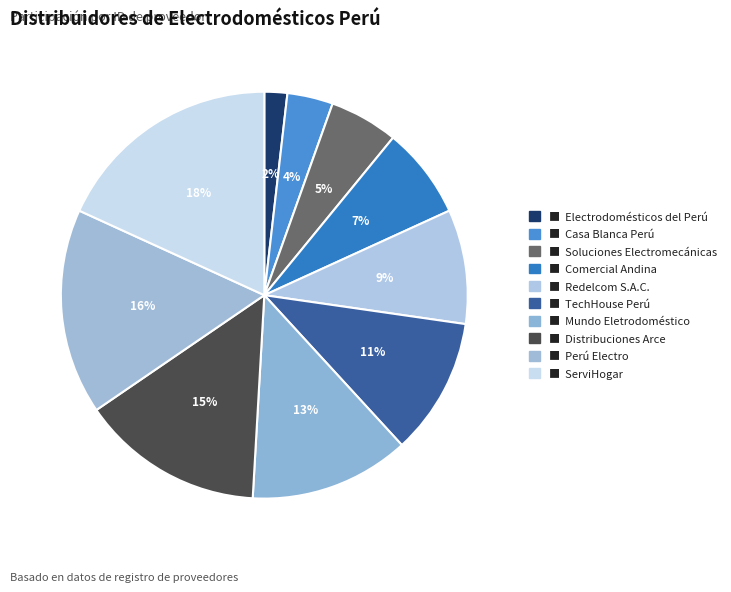

How many slices are in this pie chart?

10